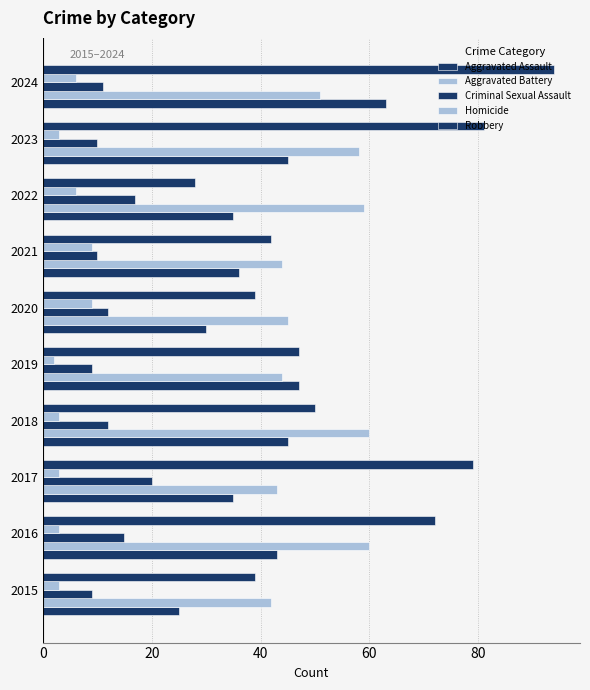

Reading right to left, transcribe all the data shown in this chart.

Aggravated Assault: 63	45	35	36	30	47	45	35	43	25
Aggravated Battery: 51	58	59	44	45	44	60	43	60	42
Criminal Sexual Assault: 11	10	17	10	12	9	12	20	15	9
Homicide: 6	3	6	9	9	2	3	3	3	3
Robbery: 94	81	28	42	39	47	50	79	72	39